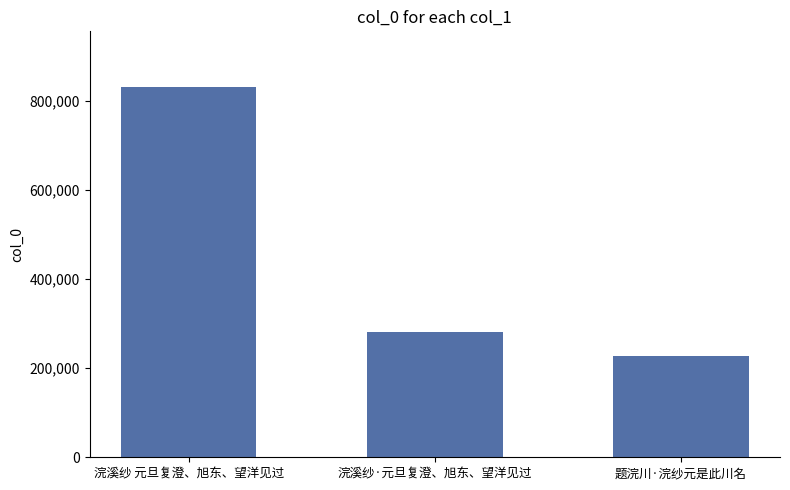

Is it true that the value at 浣溪纱 元旦复澄、旭东、望洋见过 is 1223686?

False